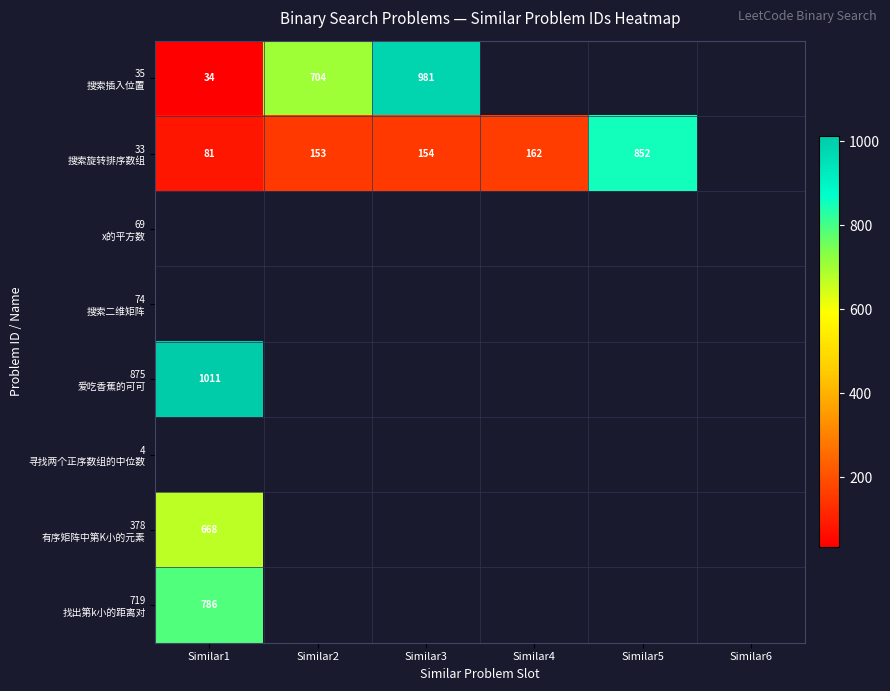

Between Similar6 and Similar5, which is larger?

Similar5